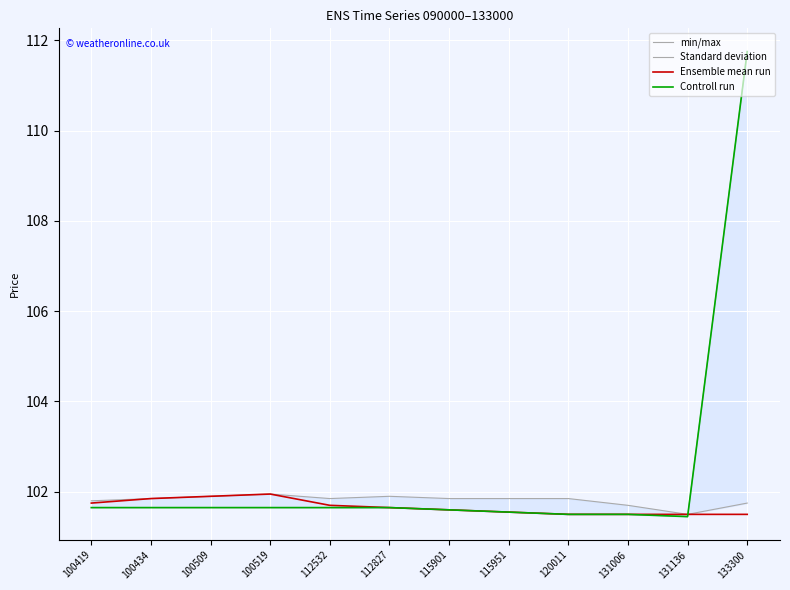

After their last crossing, which series has the higher values: Controll run or Ensemble mean run?

Controll run